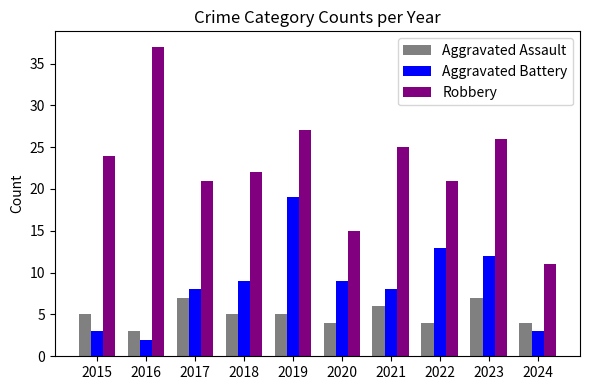

What is the greatest value displayed?

37